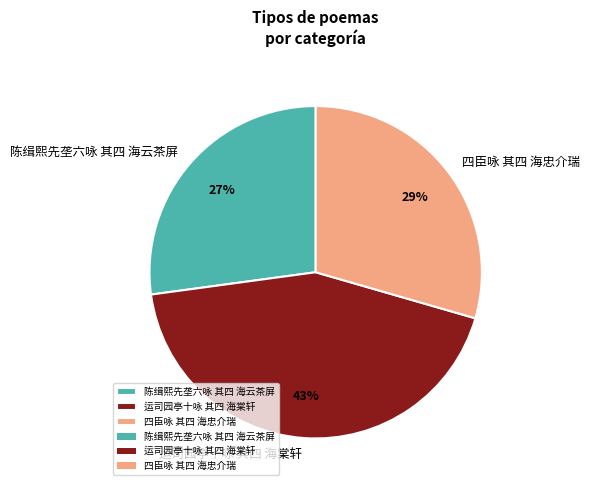

Rank the categories by value from lowest to highest.

陈缉熙先垄六咏 其四 海云茶屏, 四臣咏 其四 海忠介瑞, 运司园亭十咏 其四 海棠轩